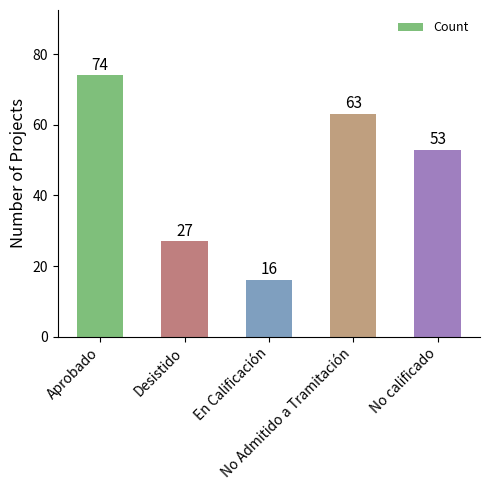

What is the change in value from Desistido to No calificado?

+26